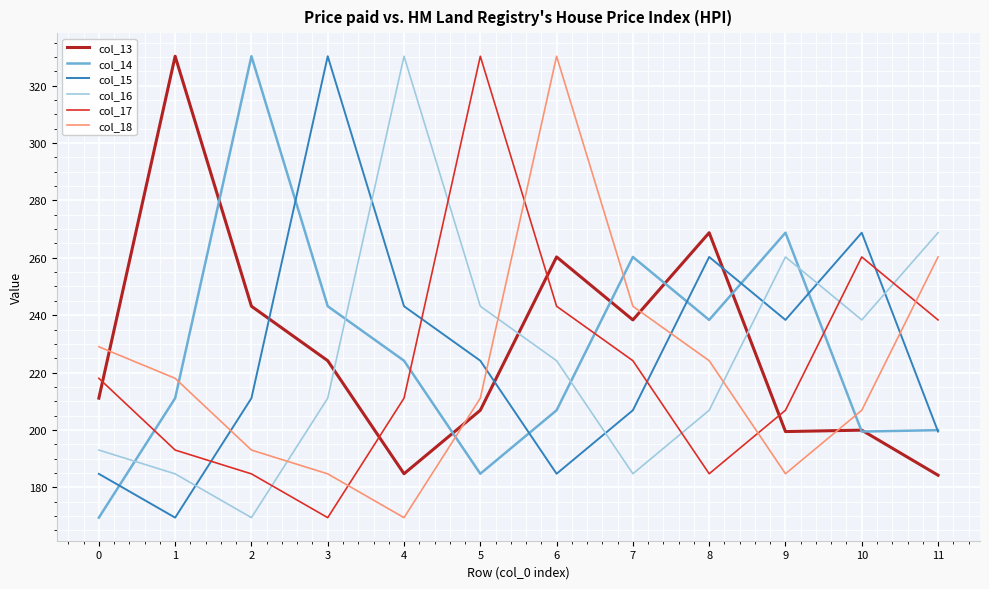

At 2, list the series in order from largest to smallest.

col_14, col_13, col_15, col_18, col_17, col_16